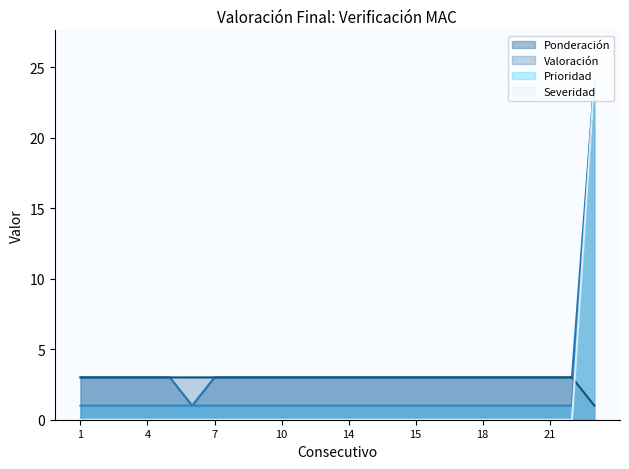

How many Valoración values are between 3 and 4?

23